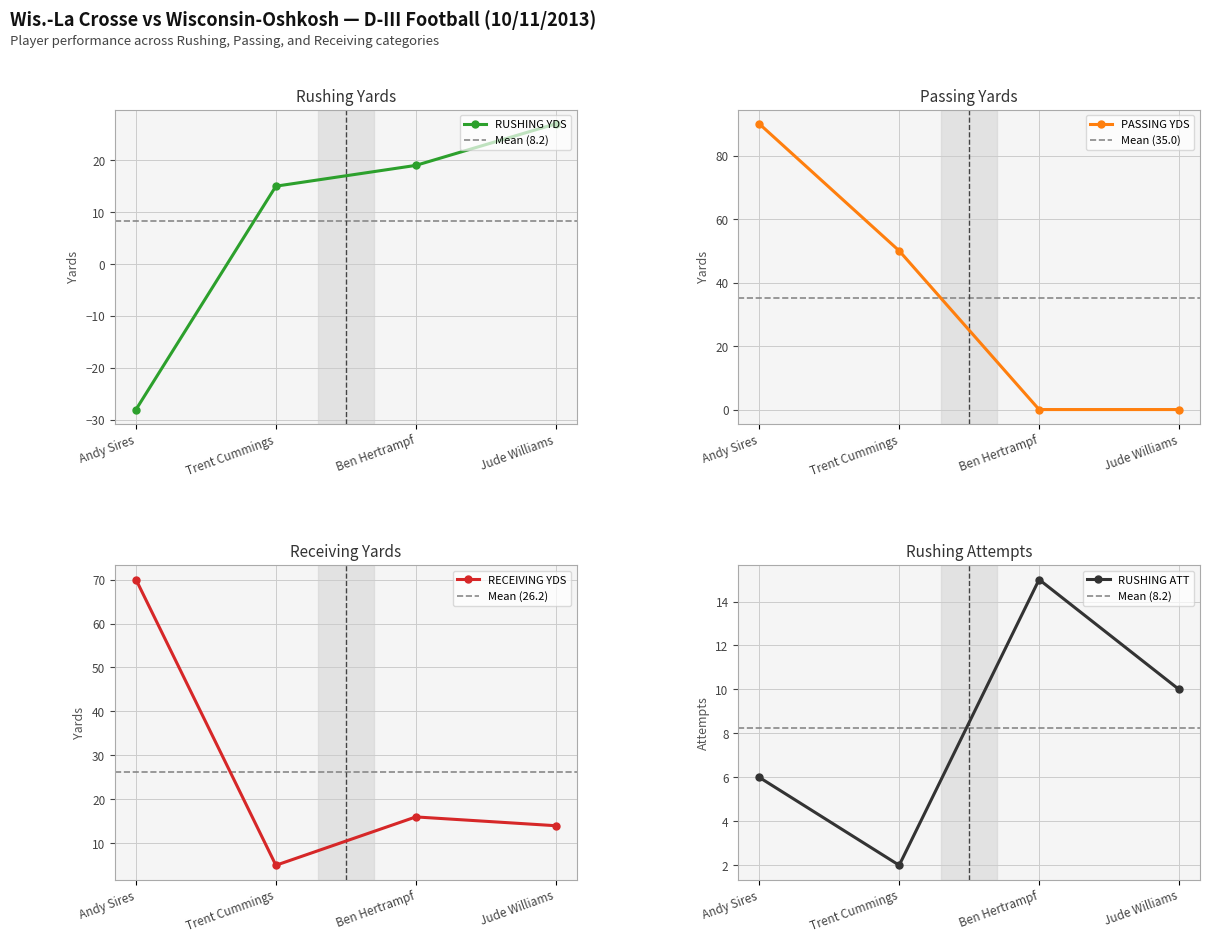

How many positive values does the PASSING YDS series have?

2